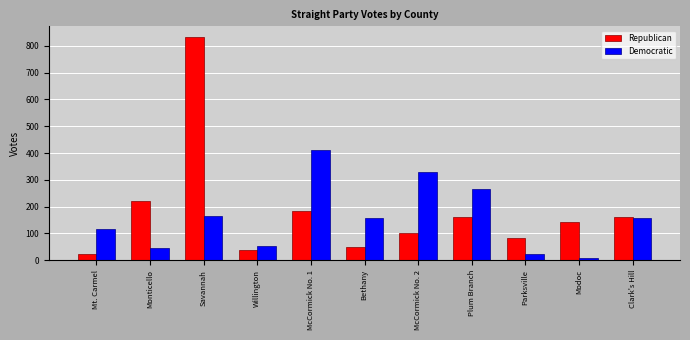

How many bars are there in total?

22